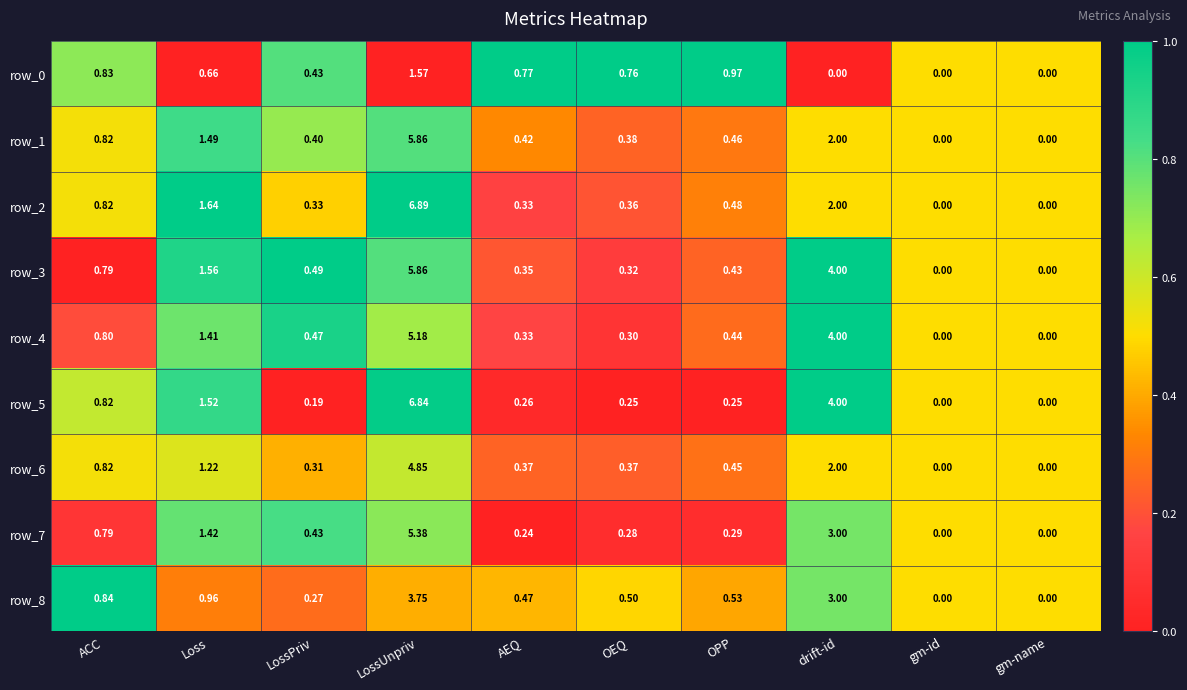

At which category is the sum across all series the highest?

LossUnpriv